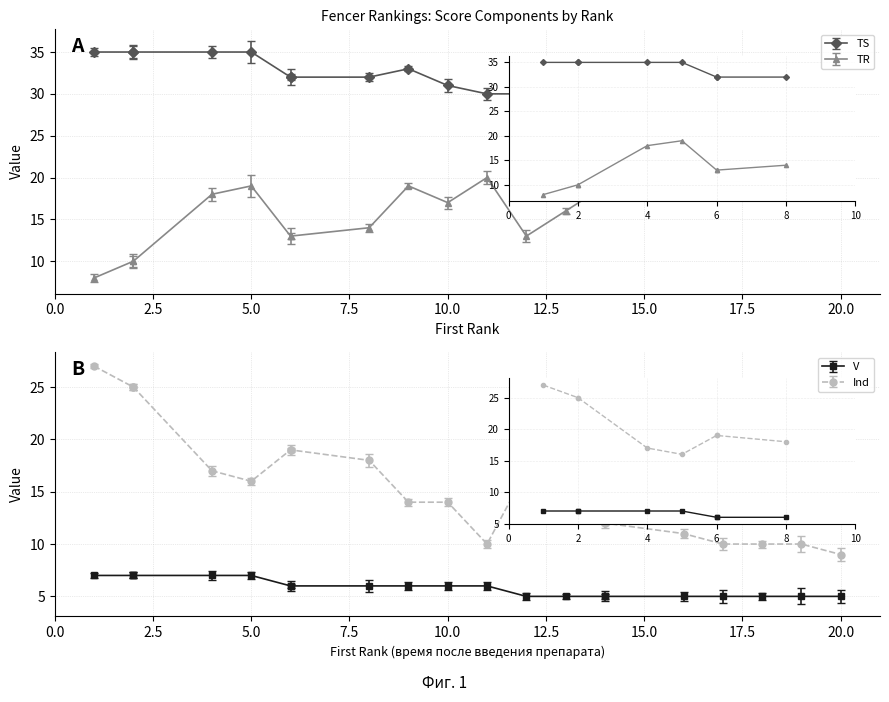

What is the value of the TR point at the 8th from the left?

14